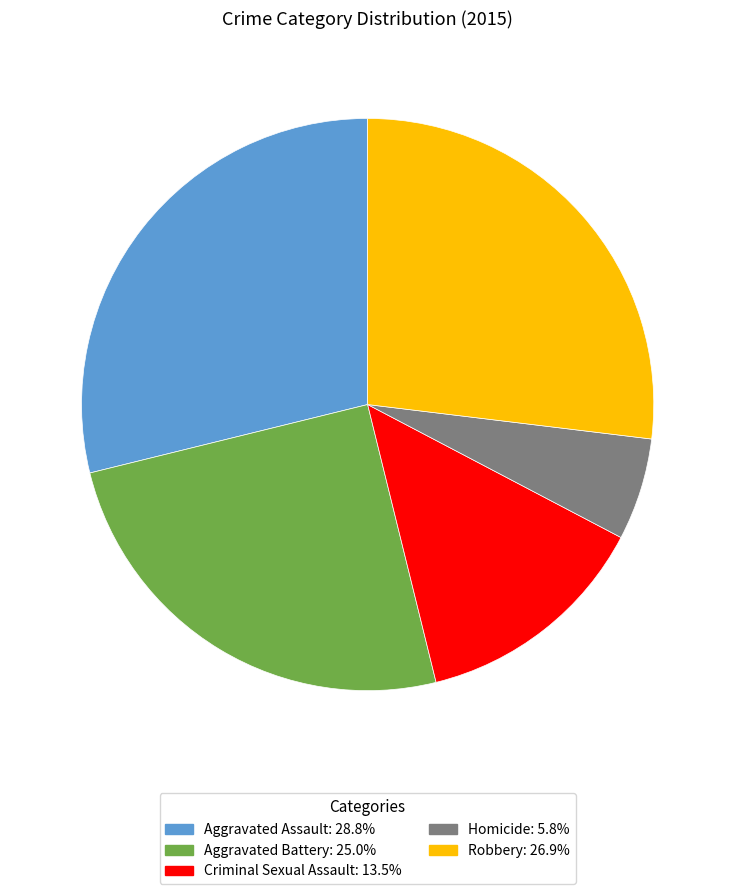

Is Aggravated Battery the majority of the pie?

No